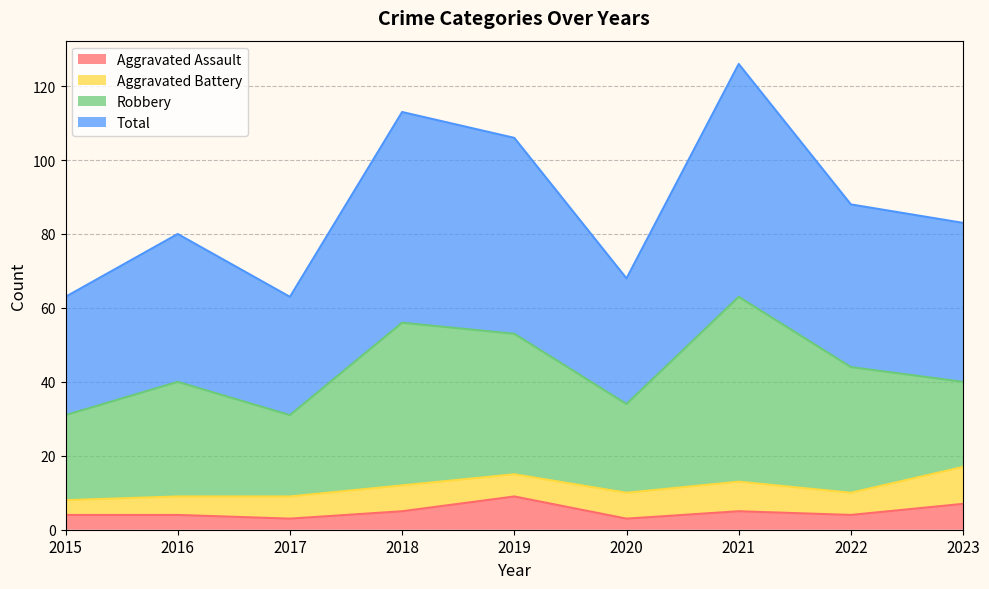

The Total series shows 27 at 2022. True or false?

False